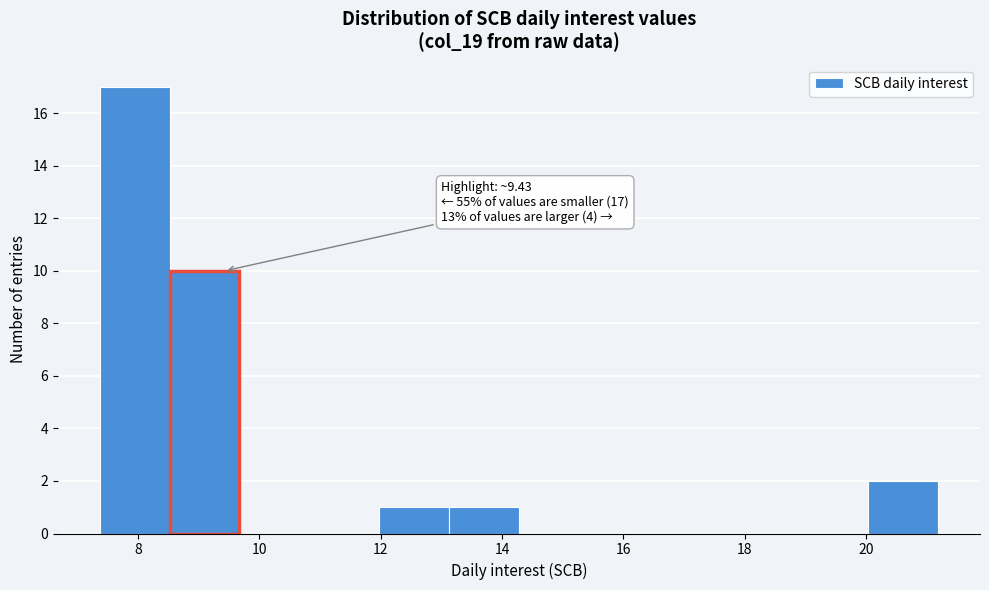

Which range on the x-axis has the tallest bar?

7.4 to 8.6